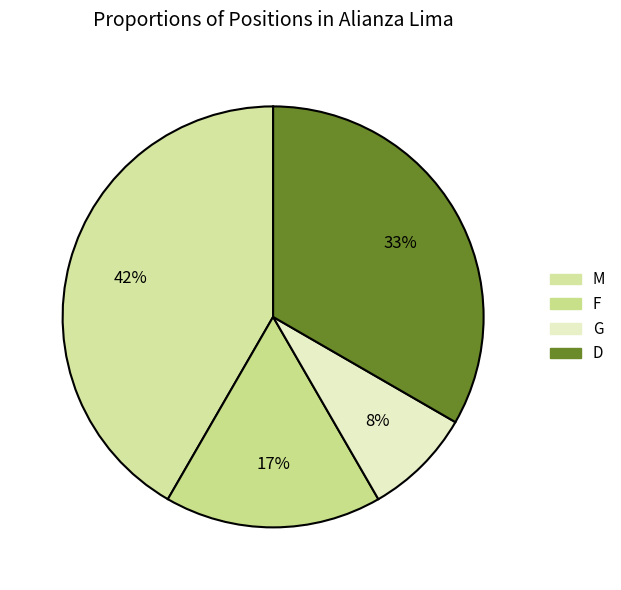

Is it true that F is 17% of the pie?

True